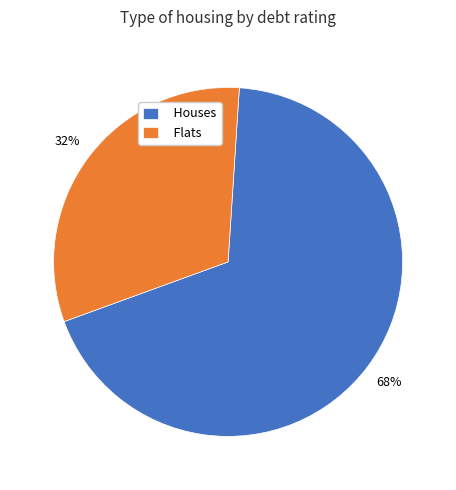

How many slices are in this pie chart?

2